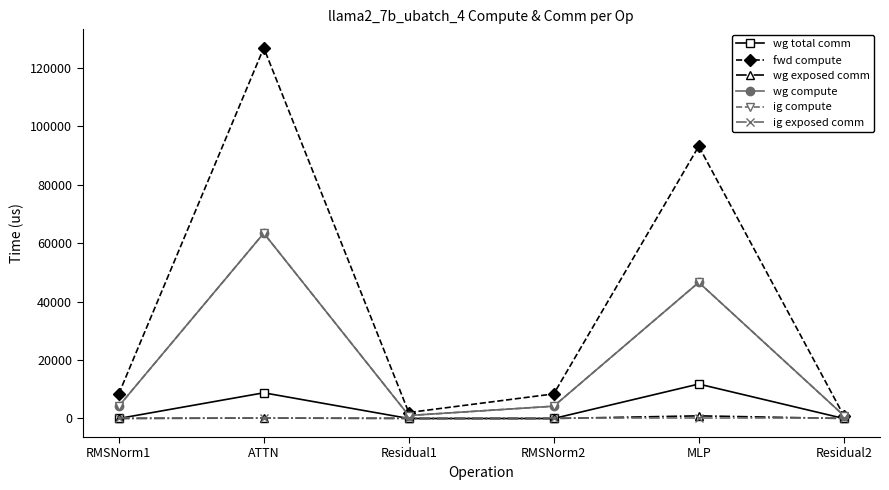

Reading right to left, list all the values displayed in this chart.

wg total comm: Residual2=0.0	MLP=11785.3	RMSNorm2=0.0	Residual1=0.0	ATTN=8791.0	RMSNorm1=0.0
fwd compute: Residual2=1019.5	MLP=93119.2	RMSNorm2=8415.5	Residual1=2039.0	ATTN=126771.5	RMSNorm1=8415.5
wg exposed comm: Residual2=0.0	MLP=905.7	RMSNorm2=0.0	Residual1=0.0	ATTN=157.5	RMSNorm1=0.0
wg compute: Residual2=1019.5	MLP=46559.6	RMSNorm2=4207.7	Residual1=1019.5	ATTN=63385.7	RMSNorm1=4207.7
ig compute: Residual2=1019.5	MLP=46559.6	RMSNorm2=4207.7	Residual1=1019.5	ATTN=63385.7	RMSNorm1=4207.7
ig exposed comm: Residual2=0.0	MLP=0.0	RMSNorm2=0.0	Residual1=0.0	ATTN=0.0	RMSNorm1=0.0